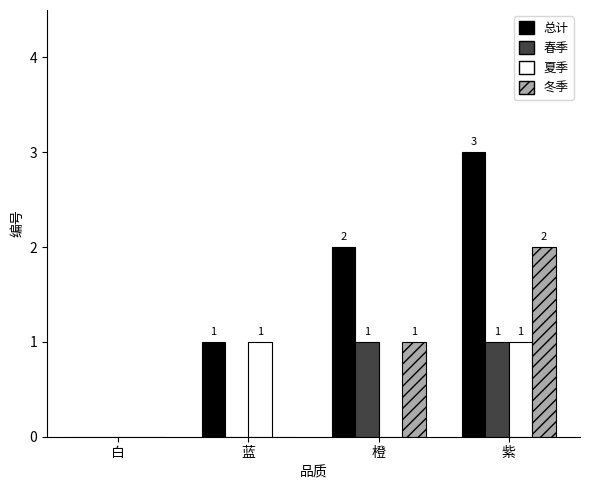

Are the bars grouped side by side (vs. stacked)?

Yes